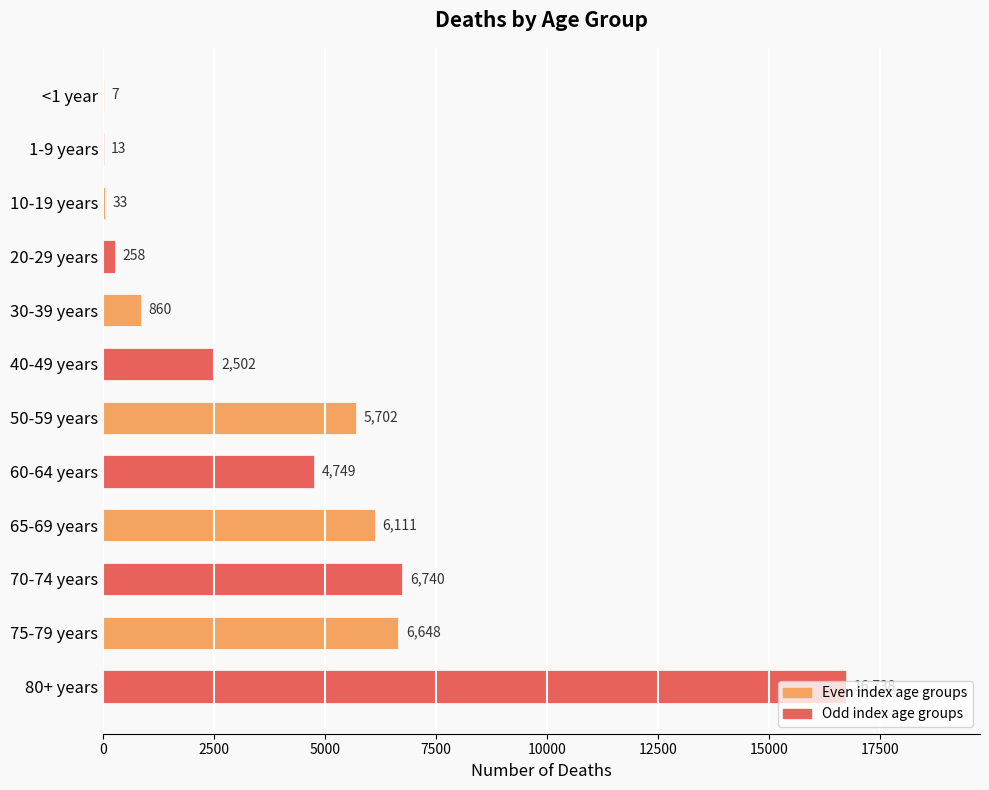

How many distinct data groups are displayed?

1